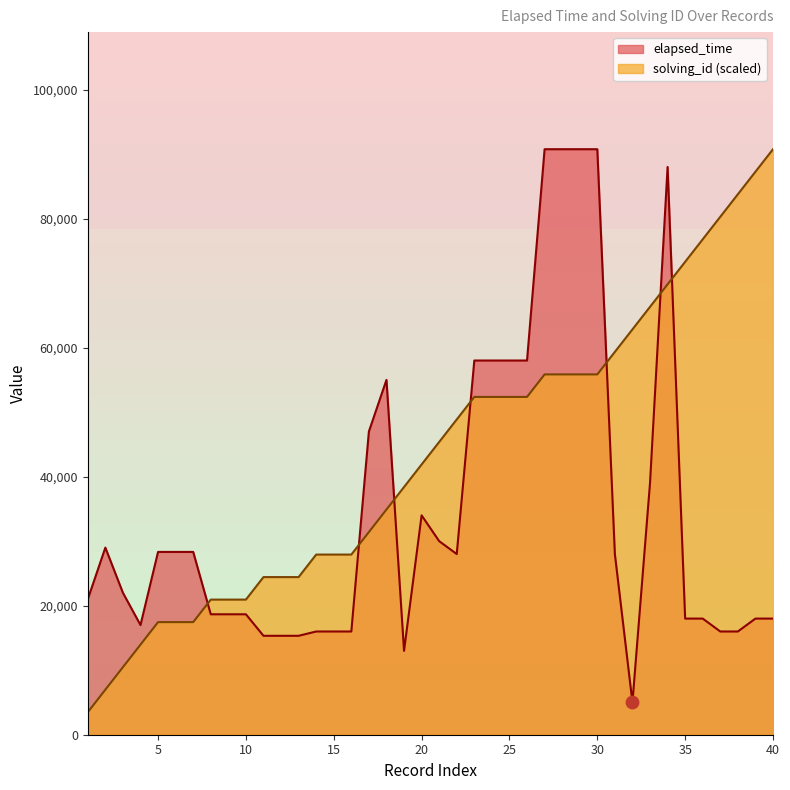

Which series contains the lowest Y value?

solving_id